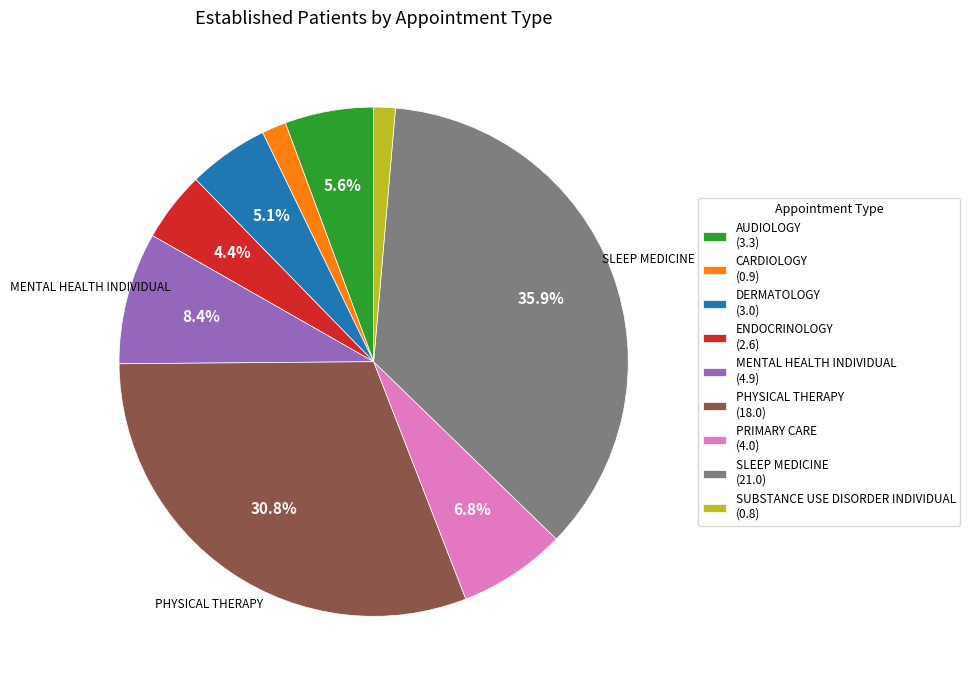

What is the ratio of the value at AUDIOLOGY to the value at ENDOCRINOLOGY?

1.3